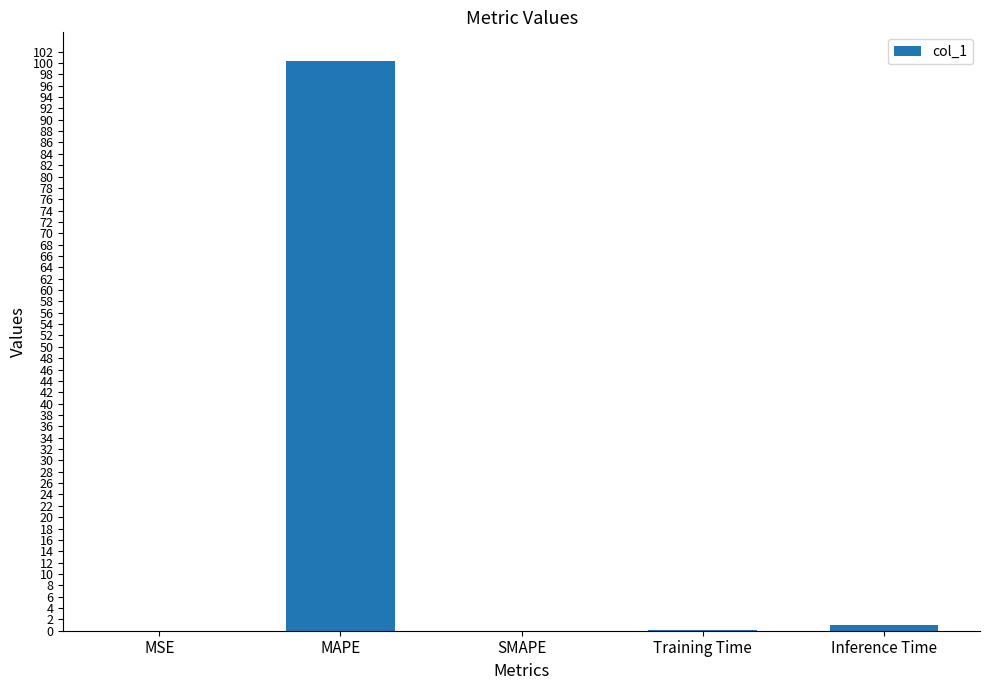

What is the greatest value displayed?

100.4